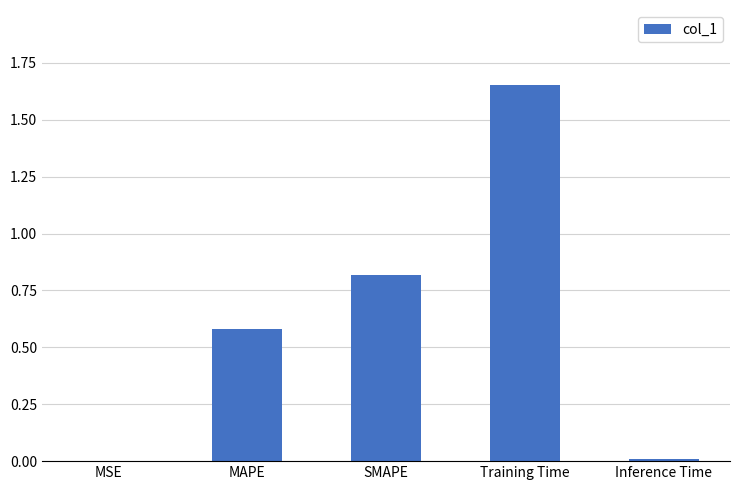

What value does the data have at MAPE?

0.6